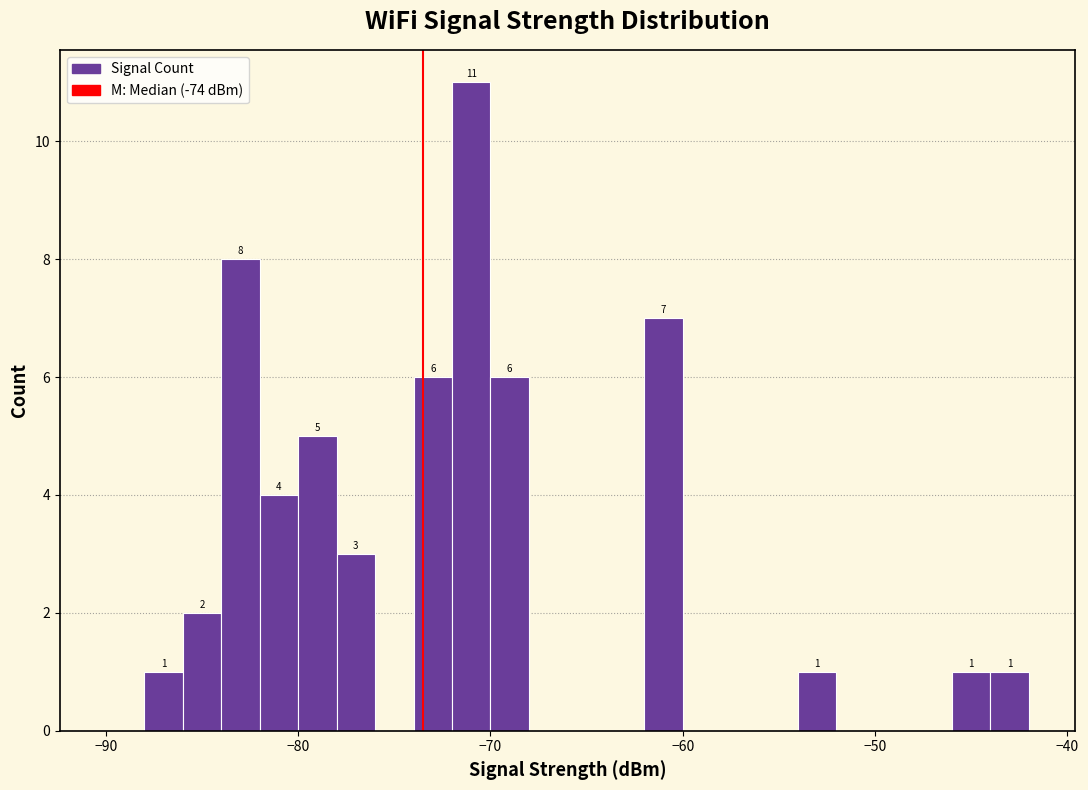

Read against the x-axis, roughly where is the centre of the tallest bar?

-71